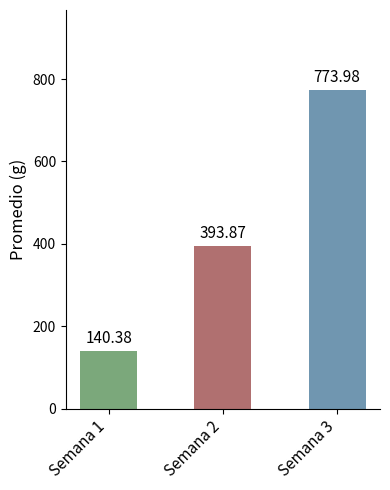

Rank the categories by value from lowest to highest.

Semana 1, Semana 2, Semana 3